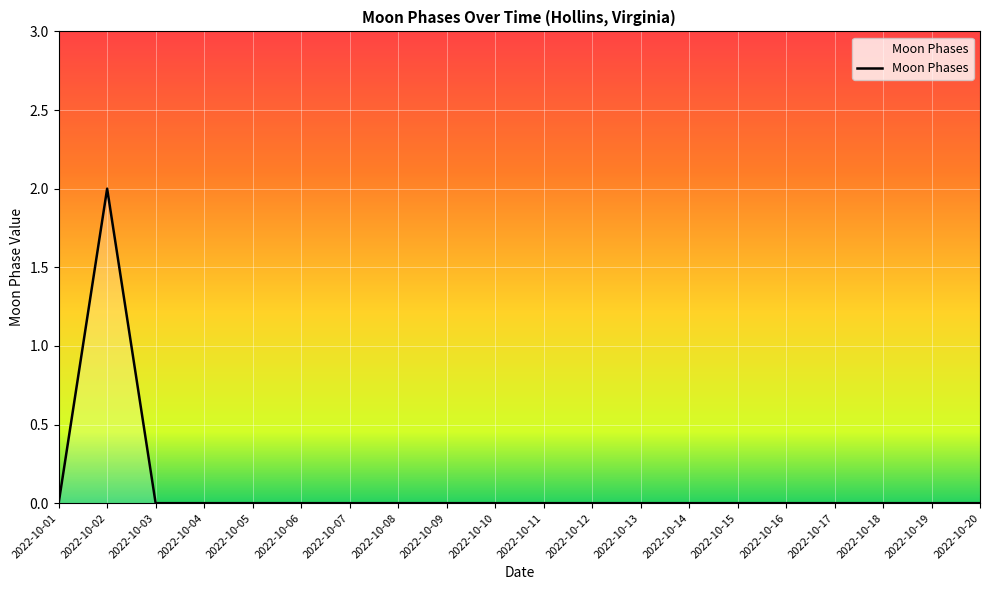

Which label corresponds to the largest value in the chart?

2022-10-02